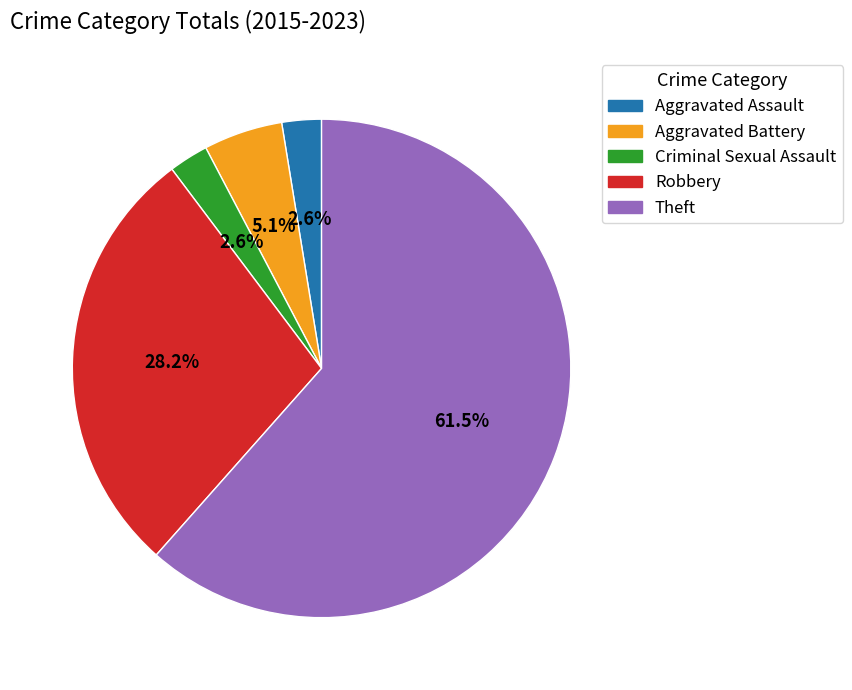

Does any single category account for the majority?

Yes